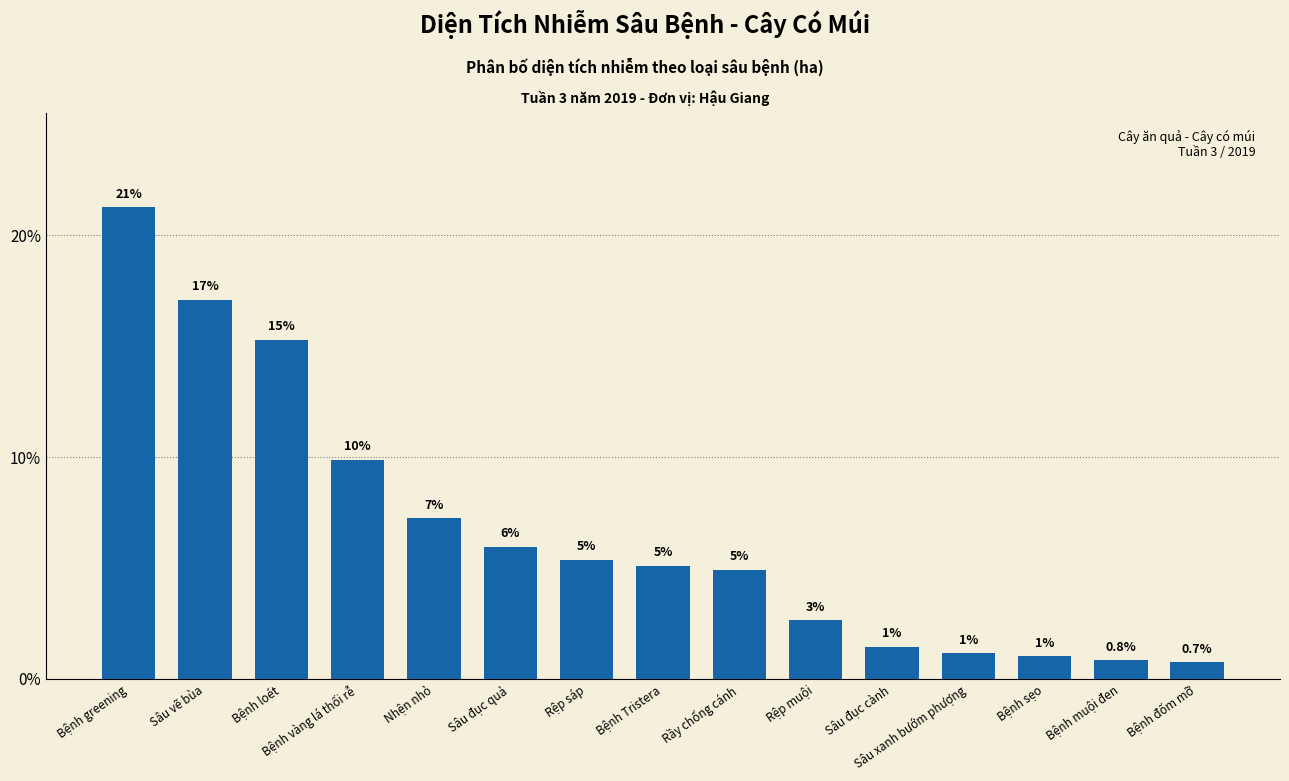

Are the bars horizontal?

No